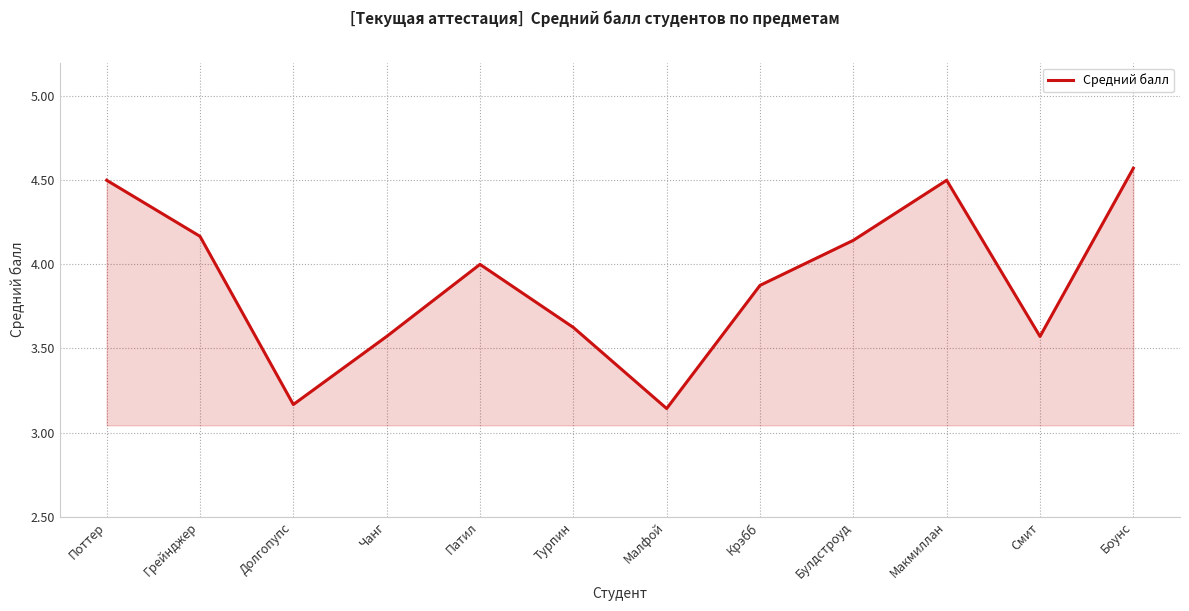

At which category does the chart reach its peak across all series?

Боунс